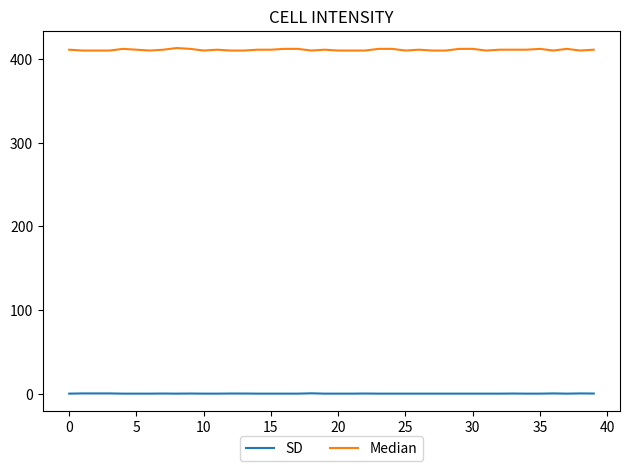

Rank the series by their average value, from lowest to highest.

SD, Median